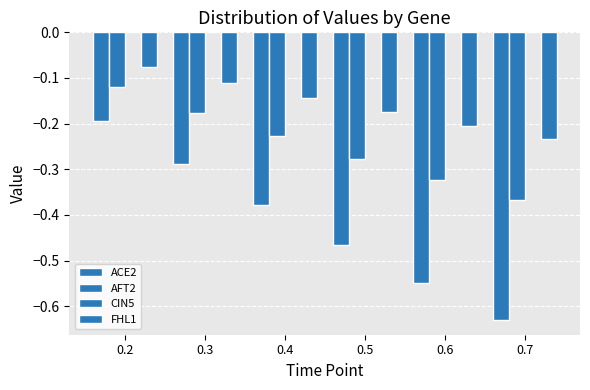

At 0.5, list the series in order from smallest to largest.

ACE2, AFT2, FHL1, CIN5